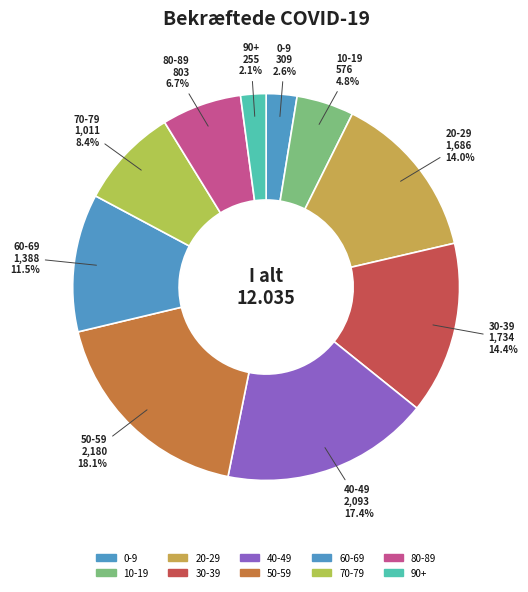

Which category has the biggest portion of the pie?

50-59